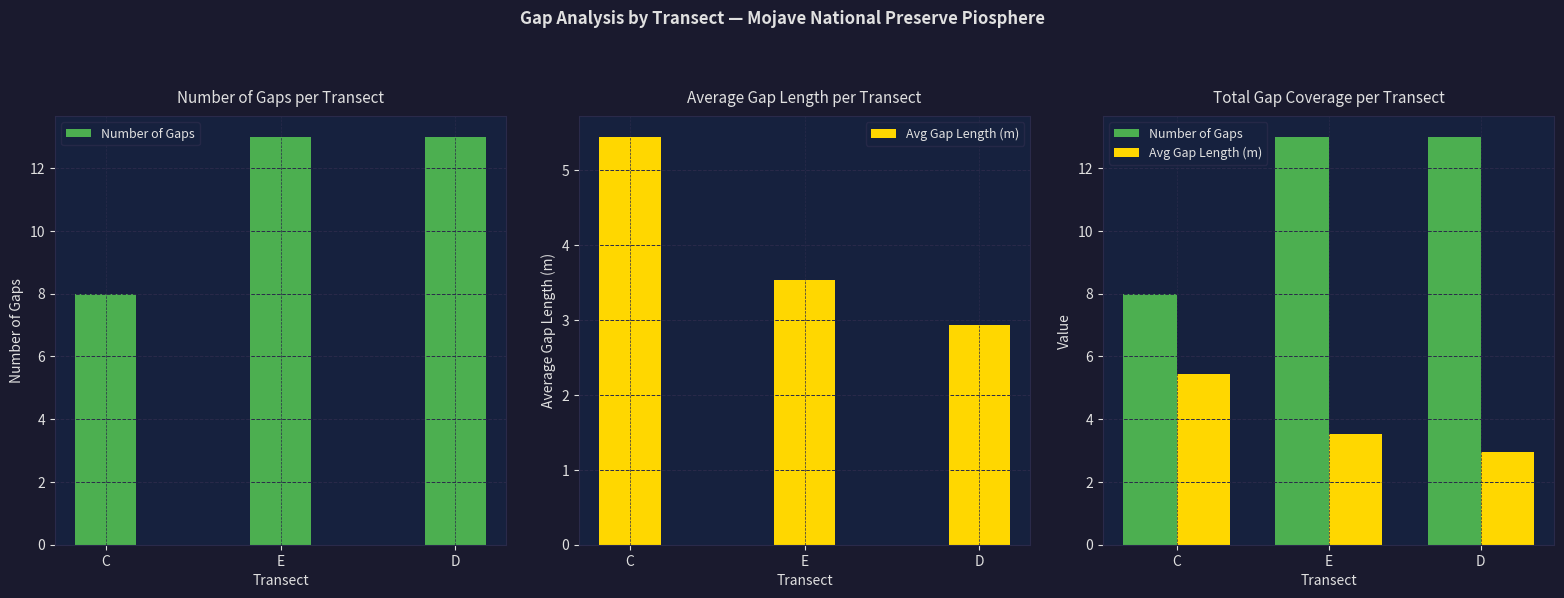

How many groups of bars are there?

3